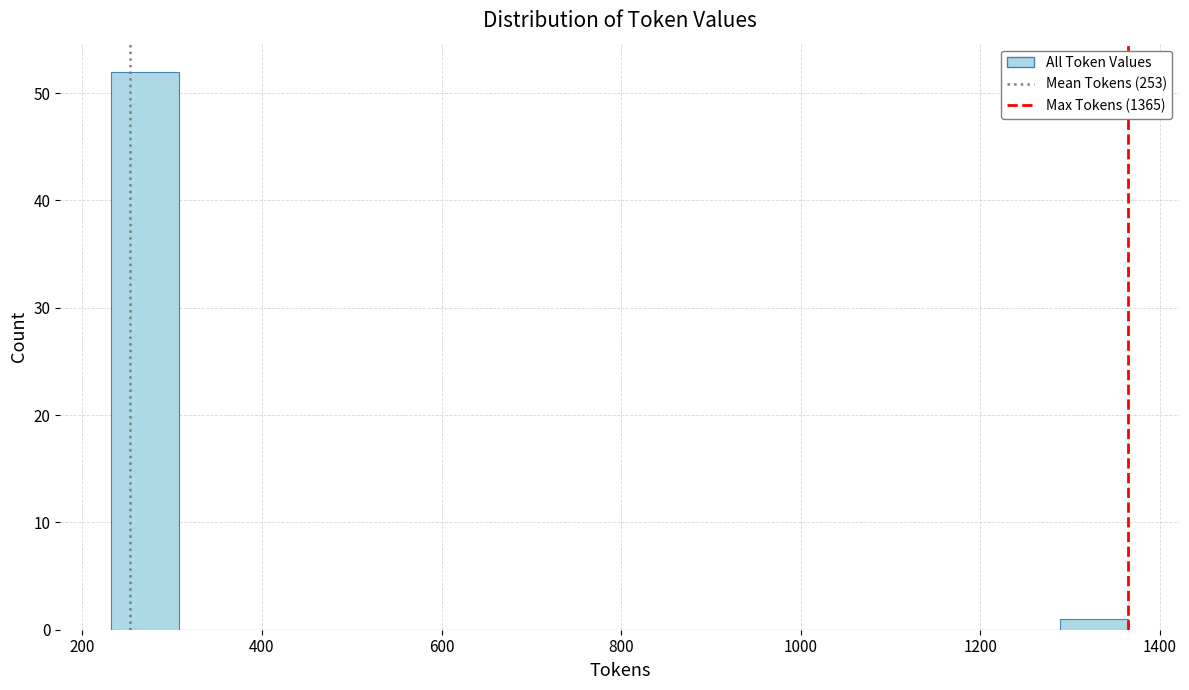

Read against the x-axis, roughly where is the centre of the tallest bar?

260